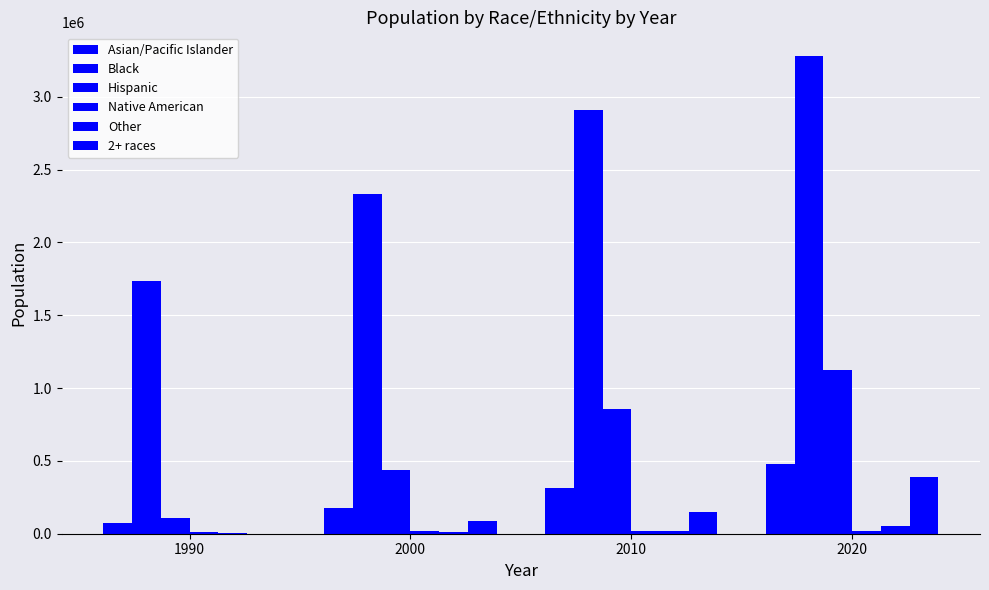

What is the sum of the Black values at 2020 and 2000?

5609584